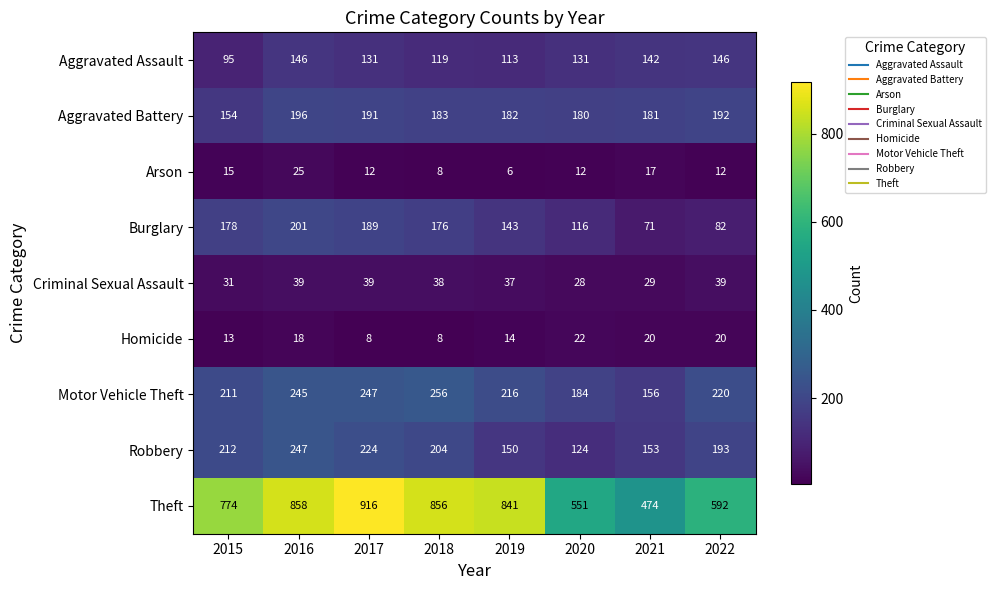

Rank the series by their maximum value, from highest to lowest.

Theft, Motor Vehicle Theft, Robbery, Burglary, Aggravated Battery, Aggravated Assault, Criminal Sexual Assault, Arson, Homicide